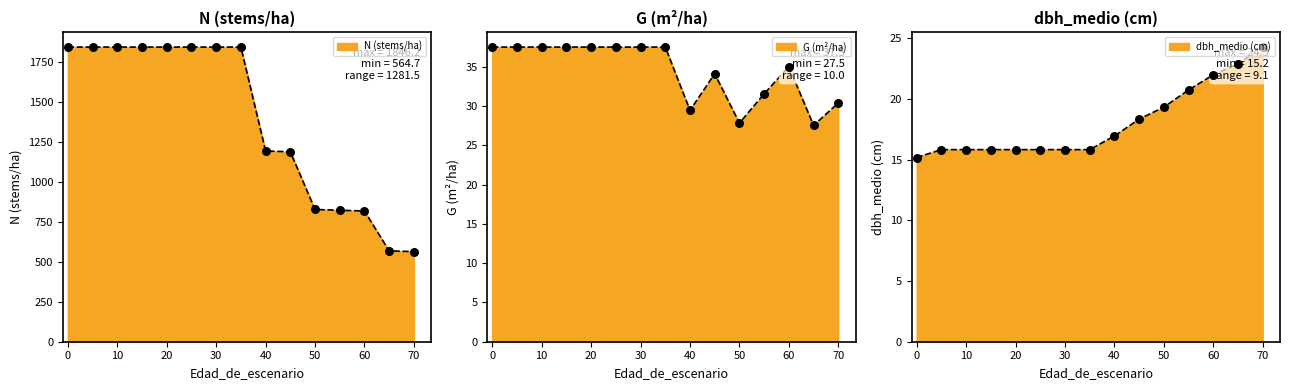

Is the value of G at 10 greater than the value of dbh_medio at 60?

Yes